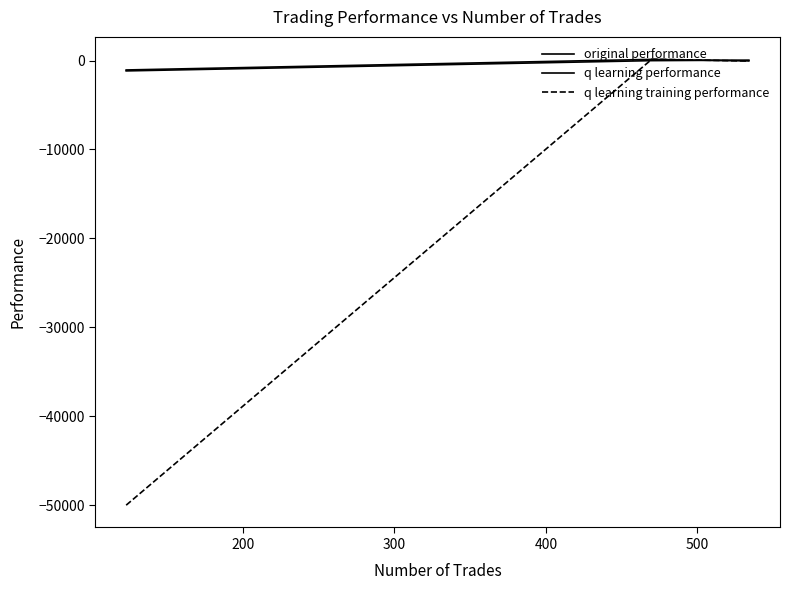

How many lines are shown in the chart?

3